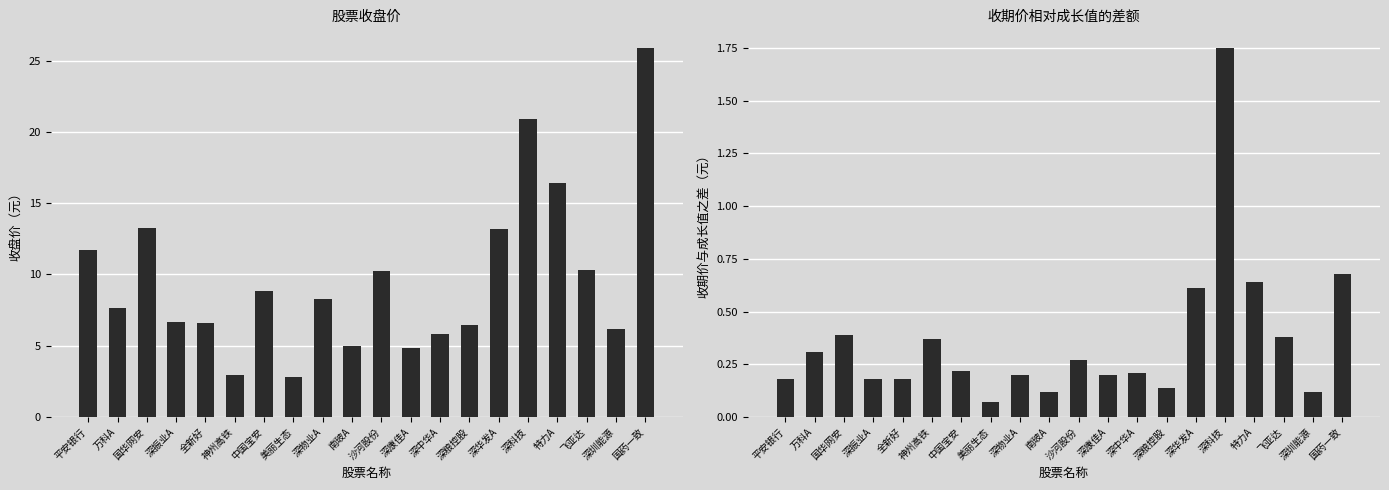

Which series changed the most between 国华网安 and 南玻A?

收盘价